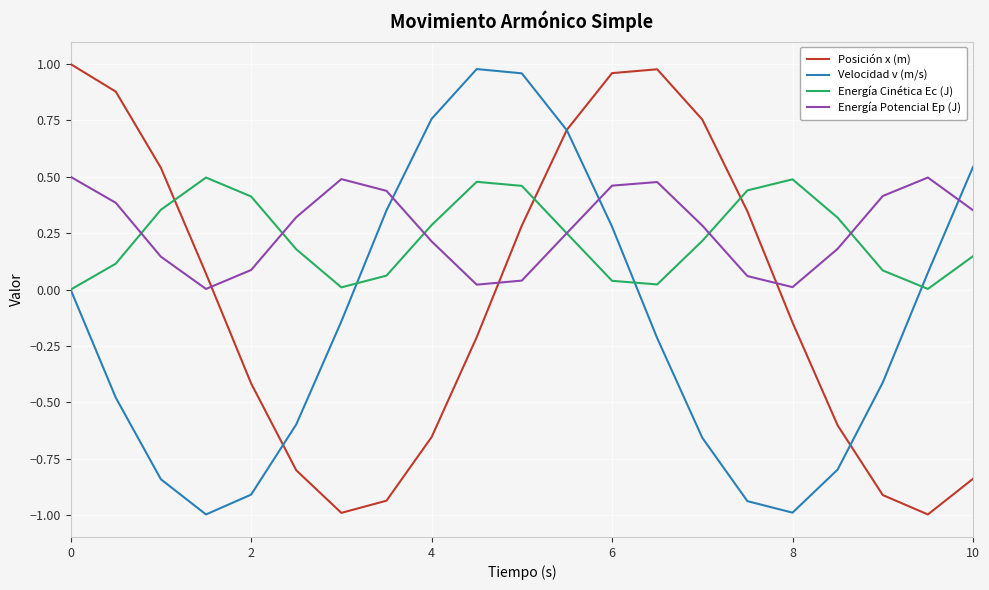

What is the minimum value shown in the chart?

-1.0